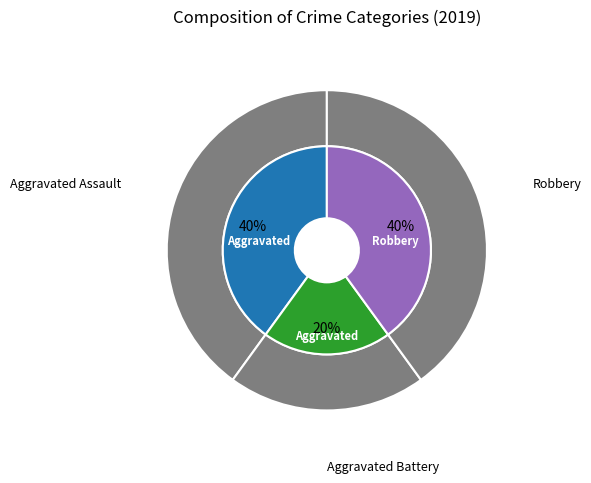

What is the total percentage of Aggravated Assault and Robbery?

80.0%